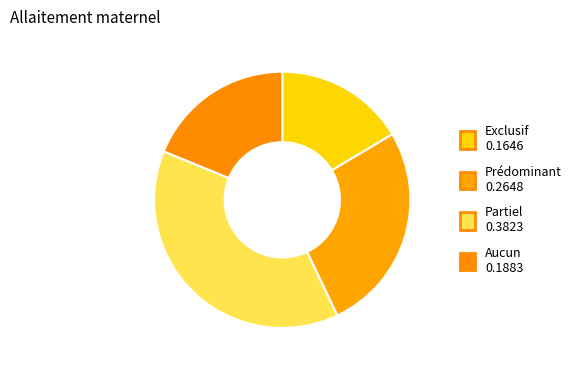

Is it true that Aucun is 4% of the pie?

False